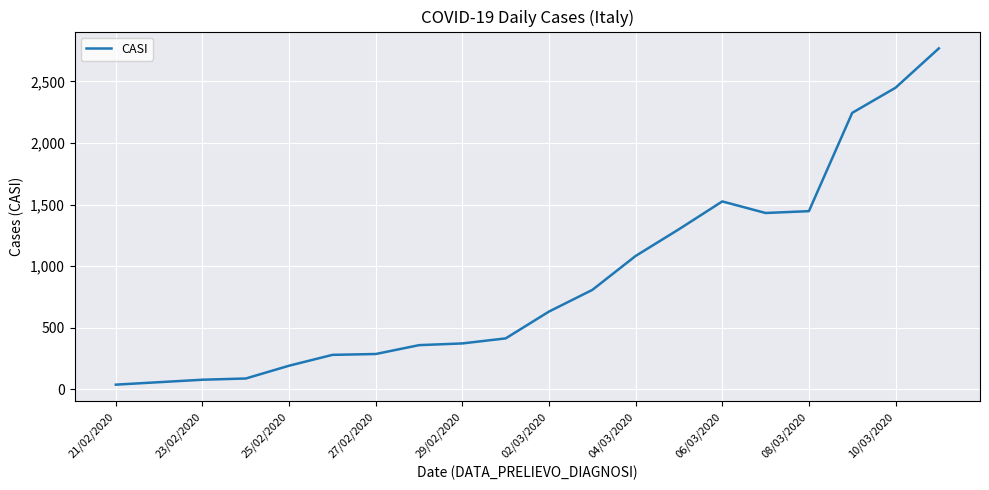

What is the difference between the maximum and minimum values?

2733